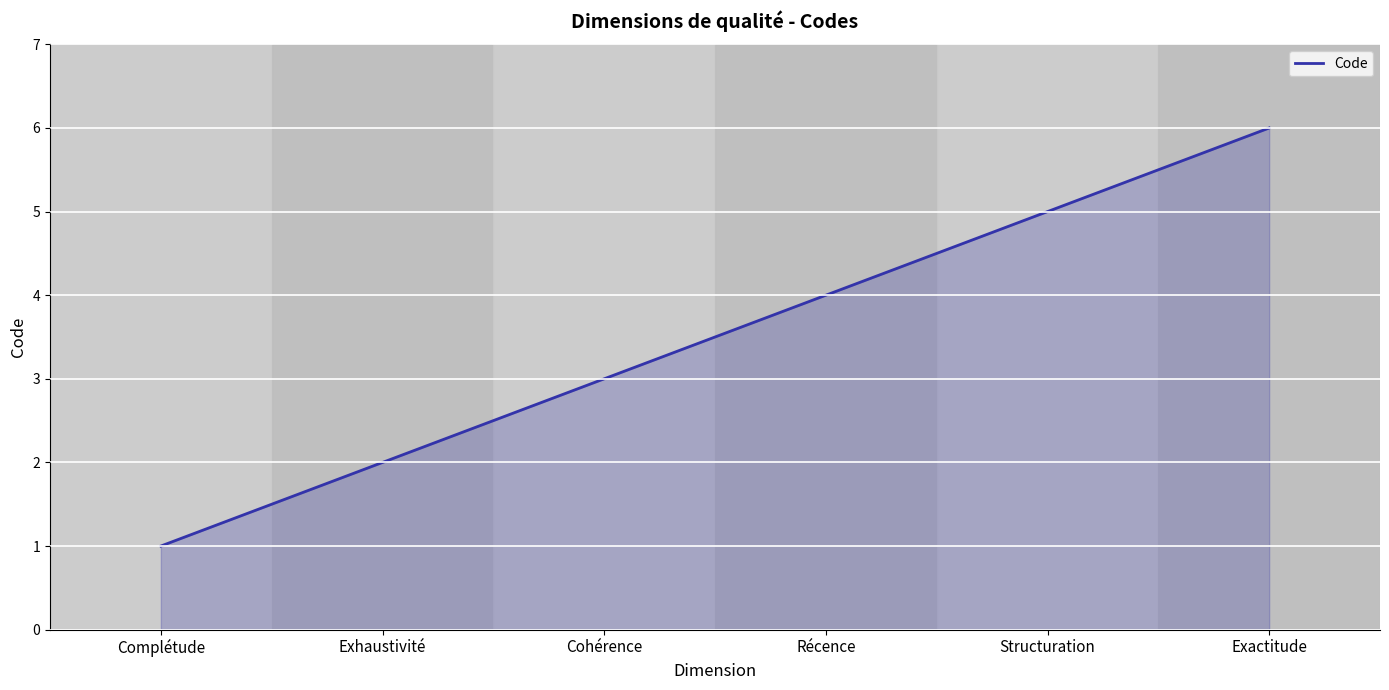

The value at Récence is 4. True or false?

True